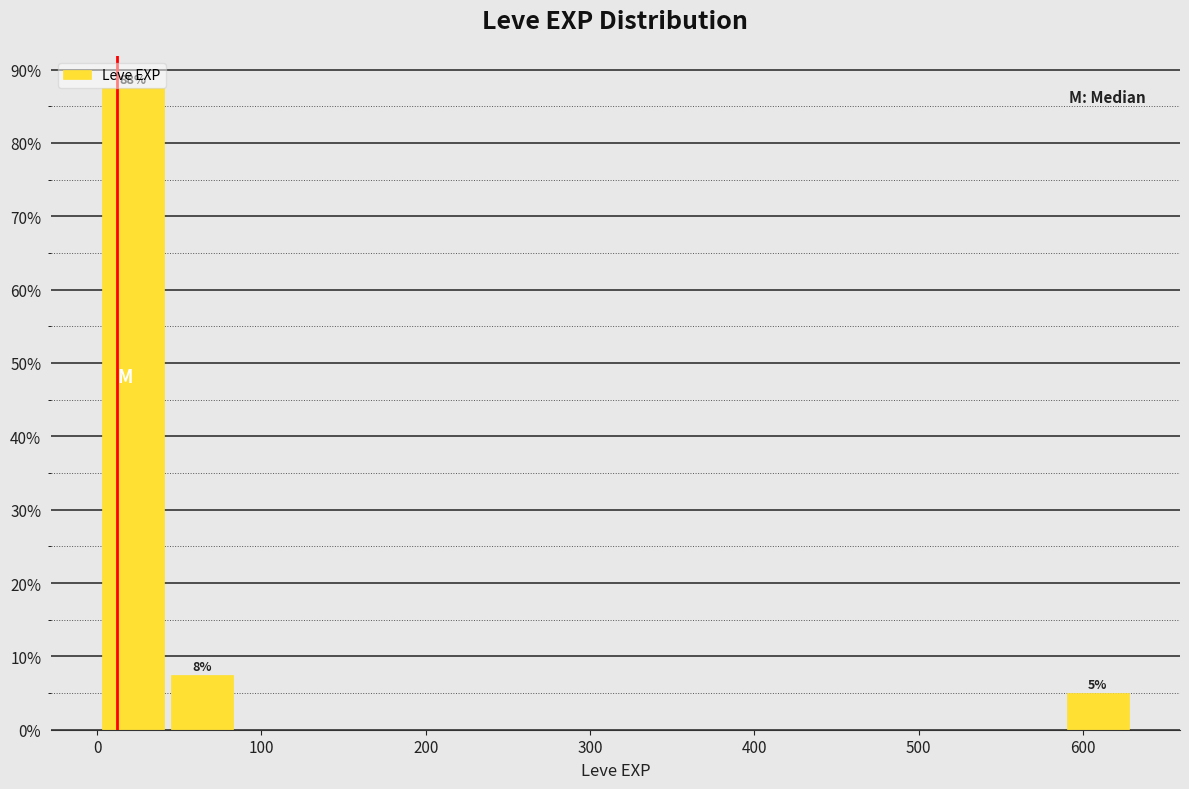

Over which range of the x-axis is the bar tallest?

0 to 40